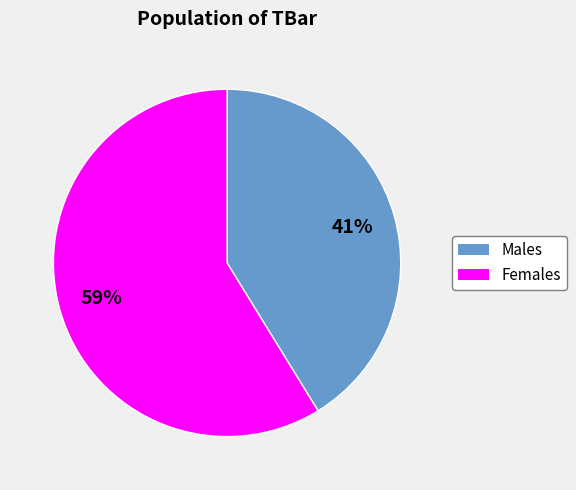

Is there any slice that represents more than half of the pie?

Yes